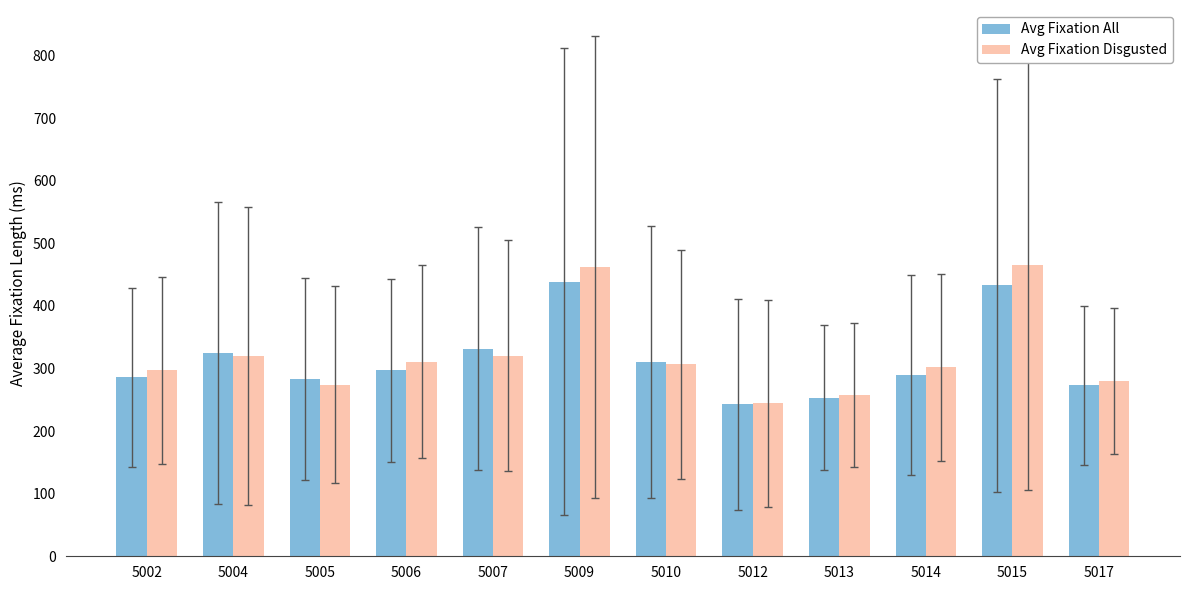

What value does the Avg Fixation All series have at 5015?

433.0